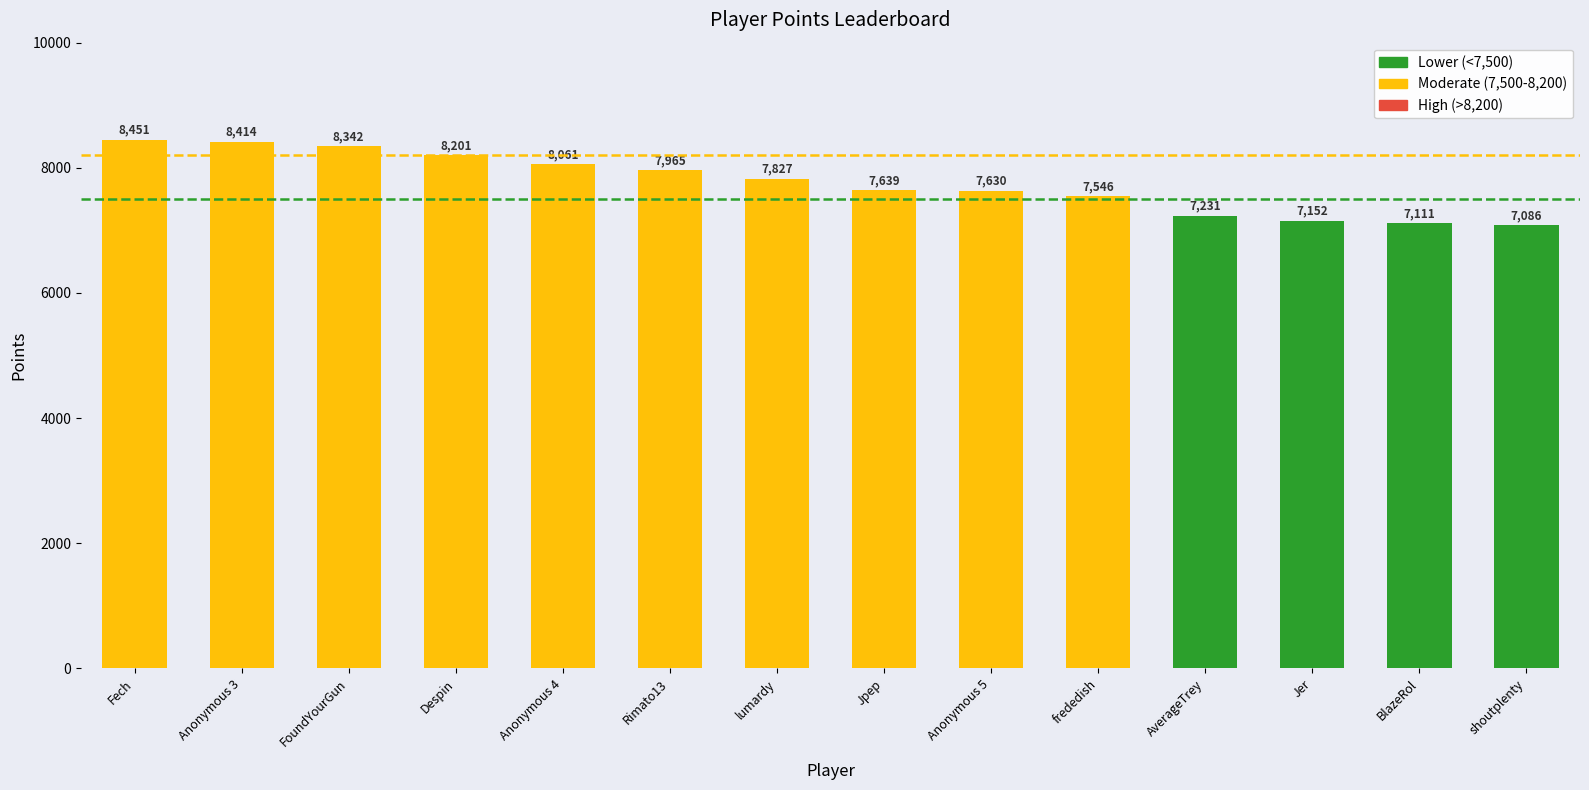

Between BlazeRol and shoutplenty, which is larger?

BlazeRol